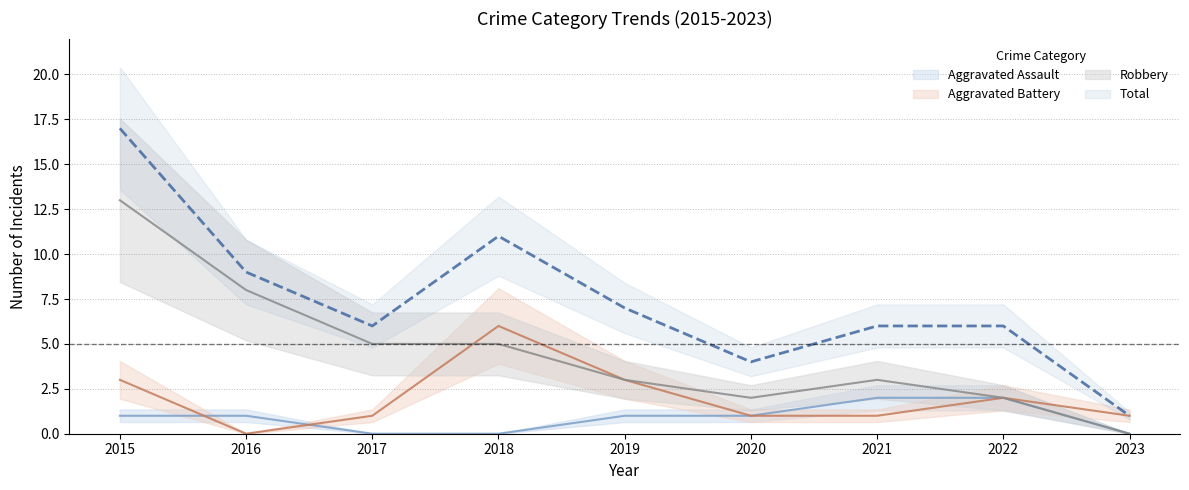

True or false: Total has more than 1 interior local peaks.

False